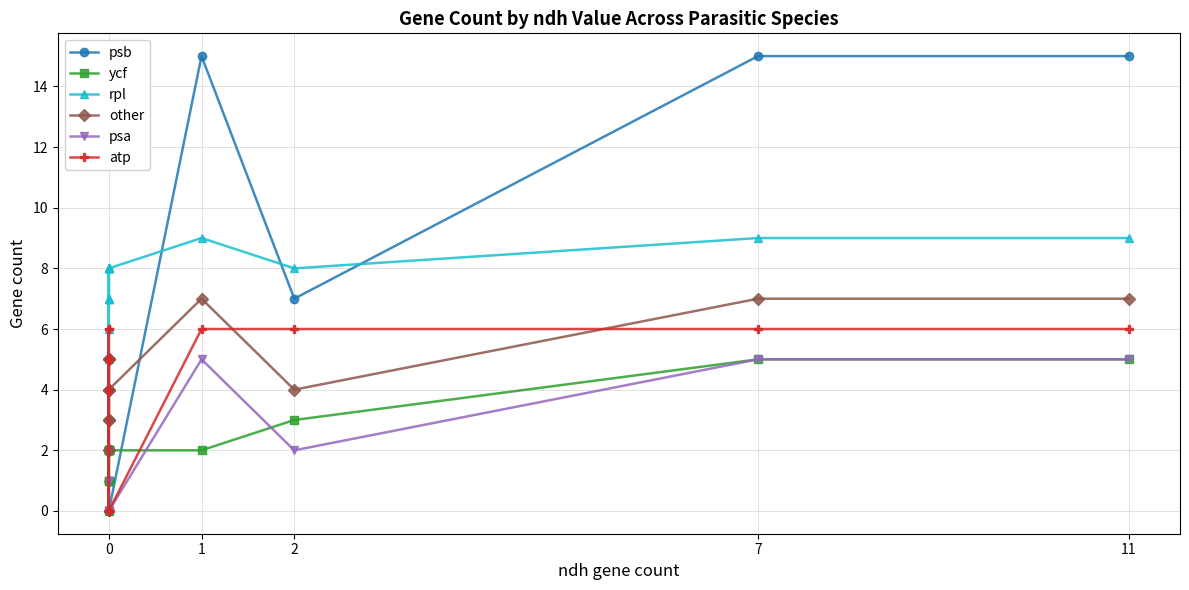

True or false: ycf and rpl intersect in this chart.

False